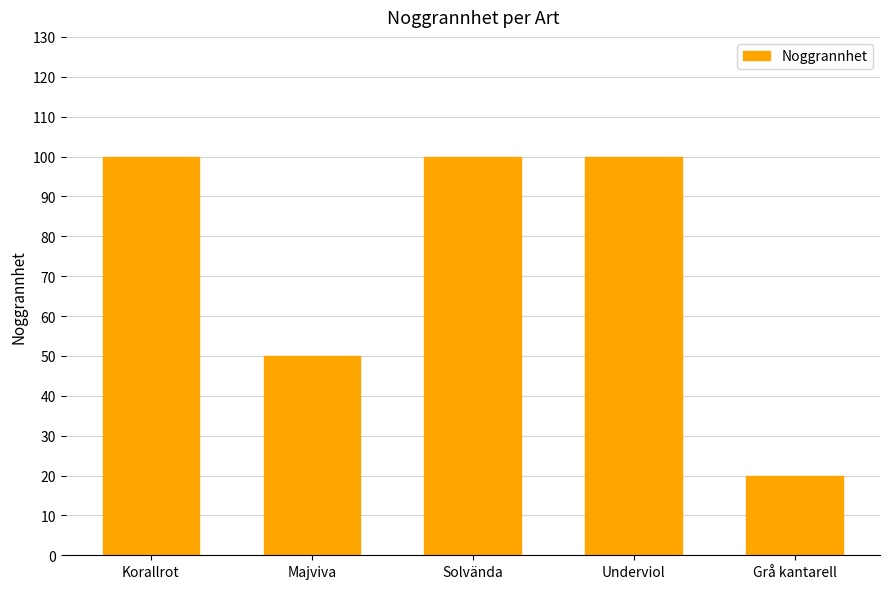

Where is the data nearest to the value 60?

Majviva